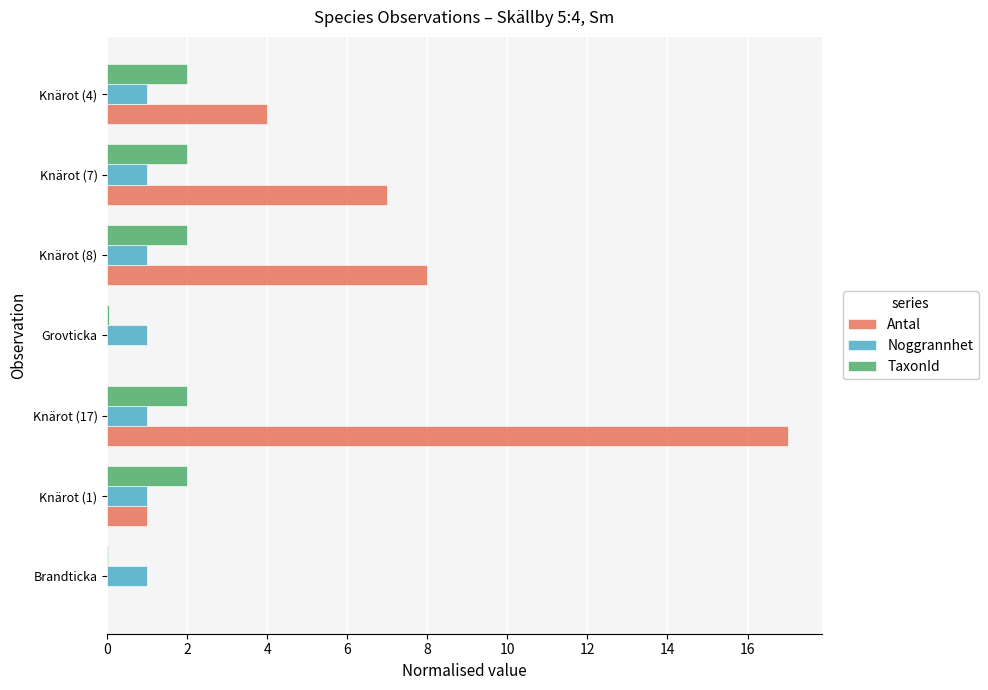

True or false: TaxonId has a value of 2.0 at Knärot (8).

True